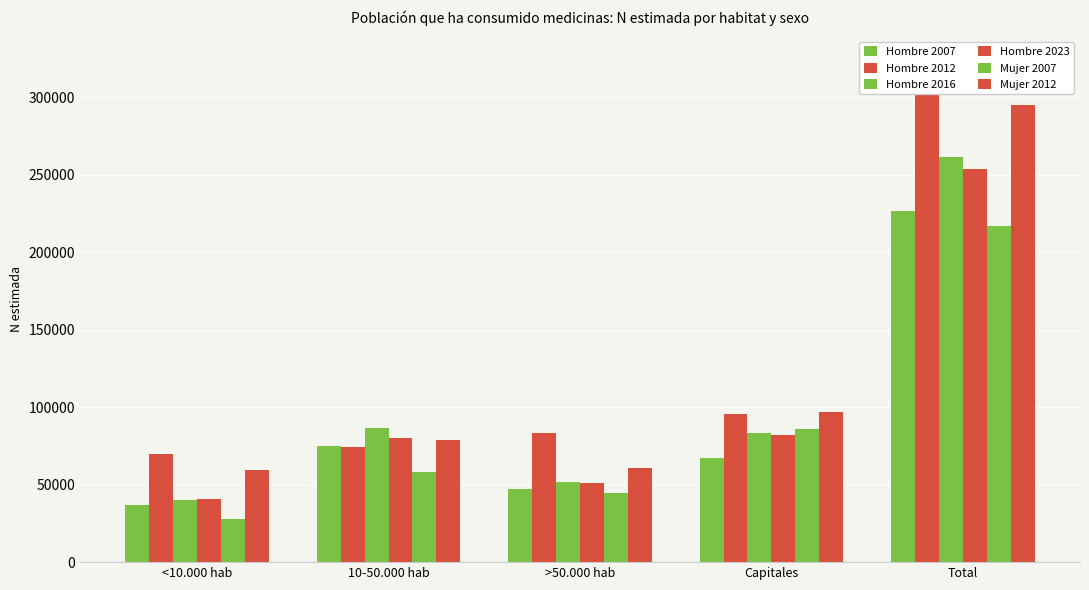

Rank the categories by Hombre 2012 value from lowest to highest.

<10.000 hab, 10-50.000 hab, >50.000 hab, Capitales, Total